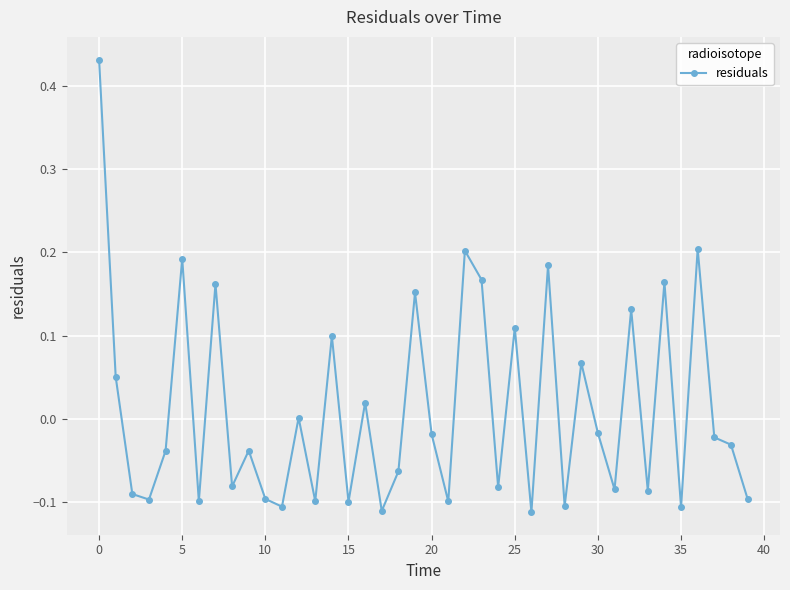

True or false: the data has more than 1 interior local peaks.

True